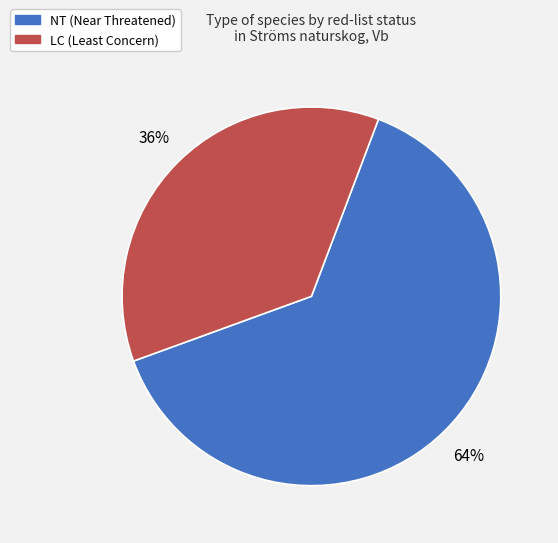

To the nearest percent, what is the average slice percentage?

50%